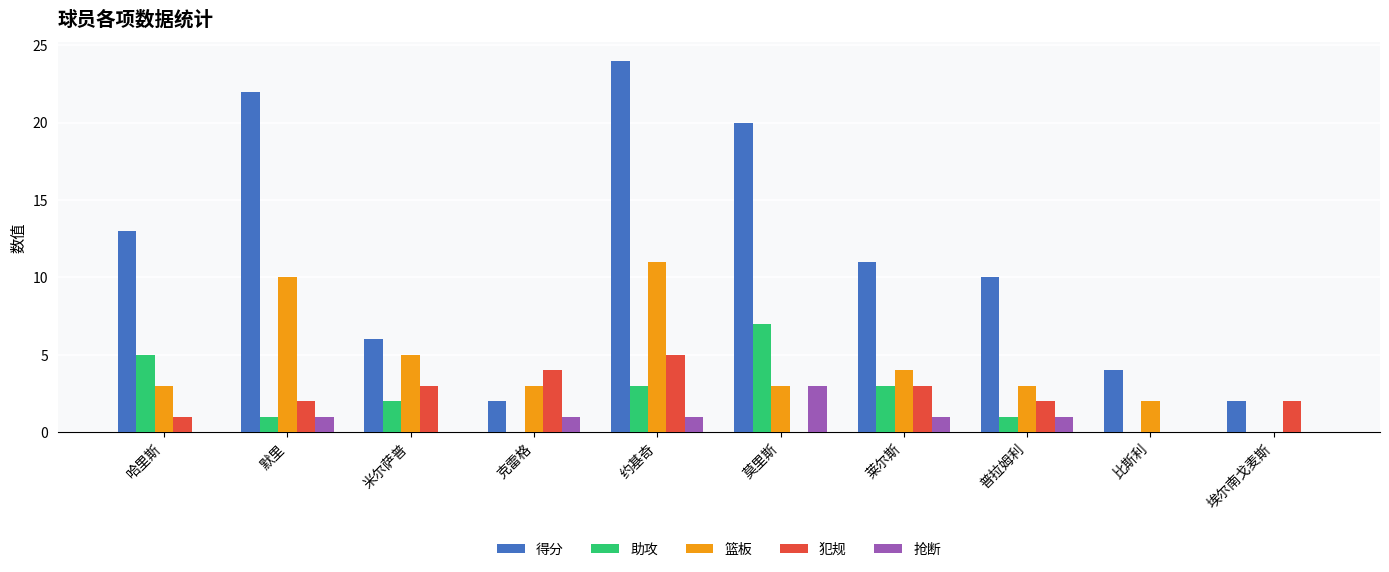

What is the total value across all series at 约基奇?

44